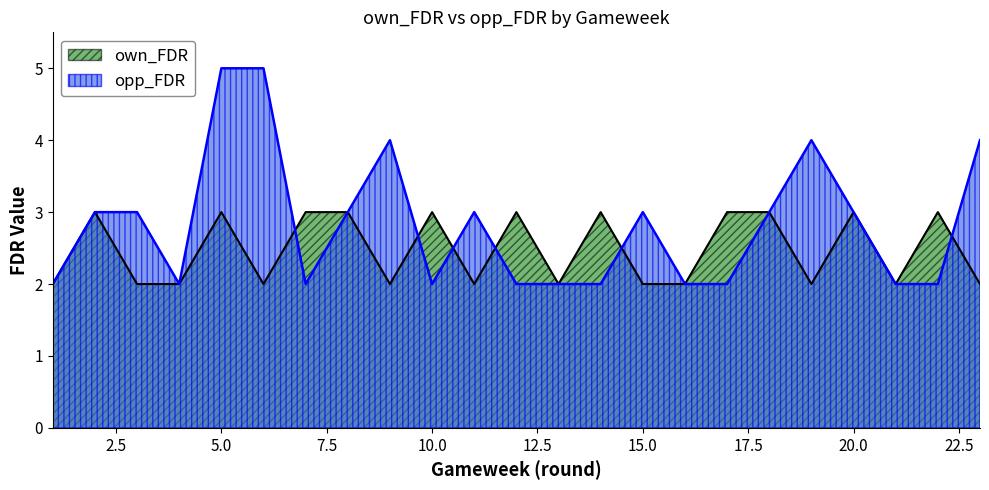

Count the number of categories in the chart.

23